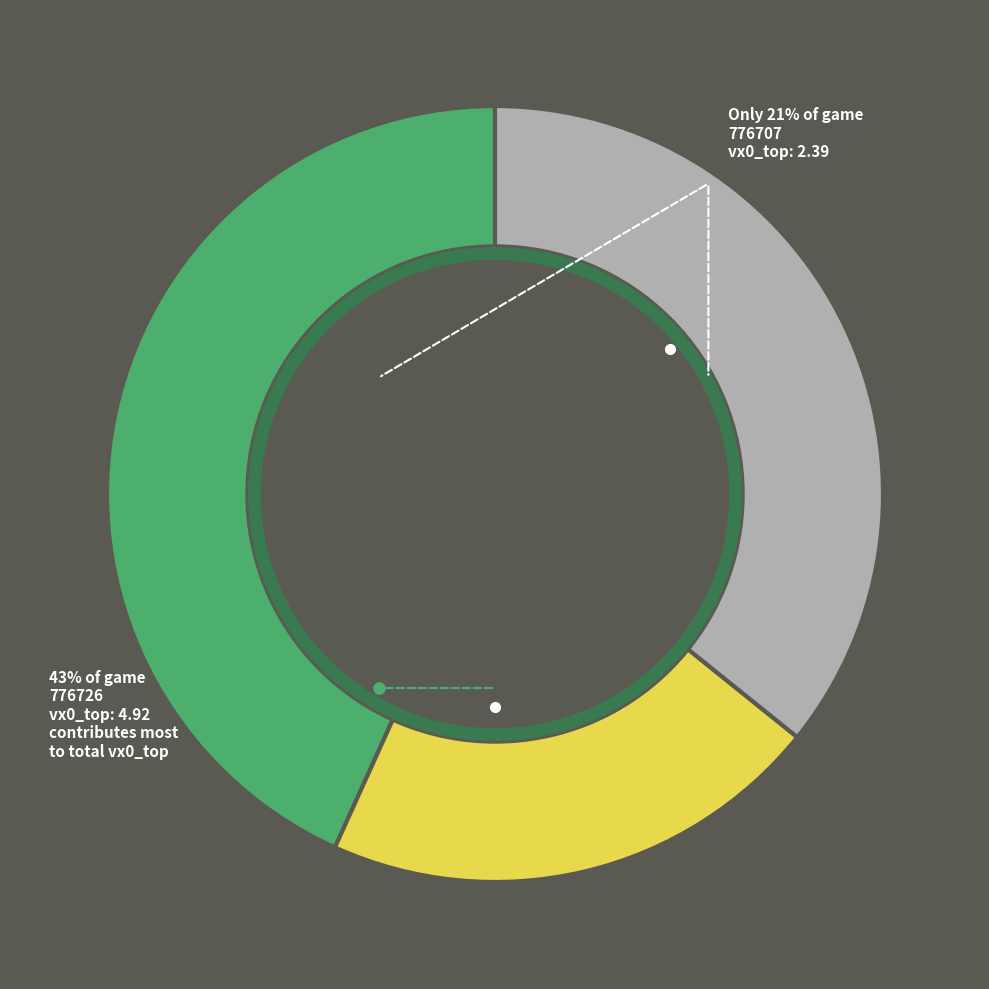

Which slice is the smallest?

776707